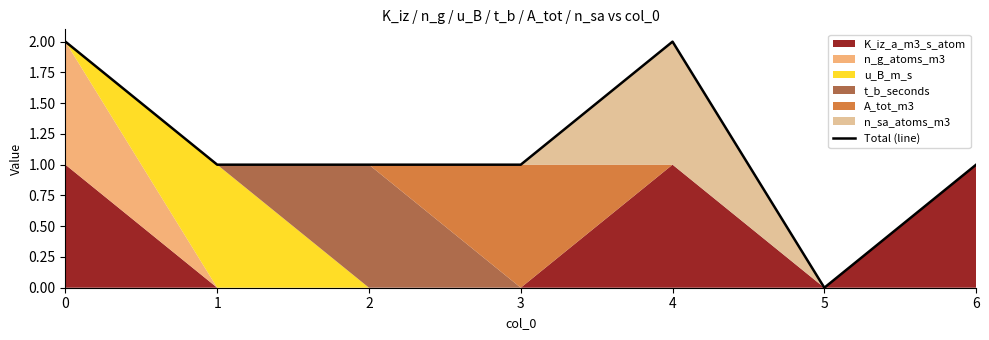

Reading right to left, list all the values displayed in this chart.

6=1	5=0	4=2	3=1	2=1	1=1	0=2